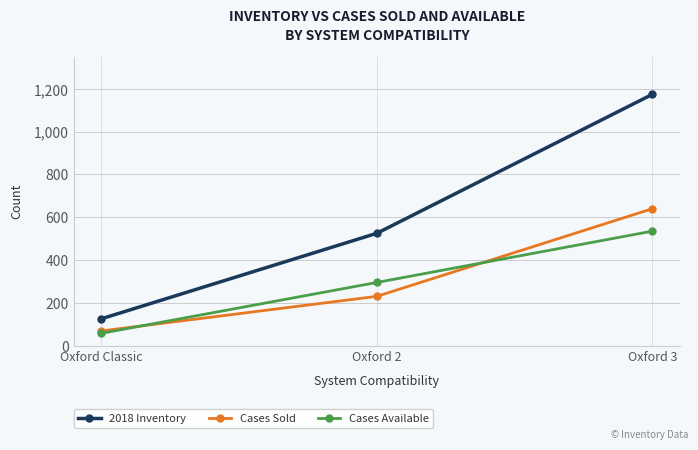

At which category is the sum across all series the highest?

Oxford 3